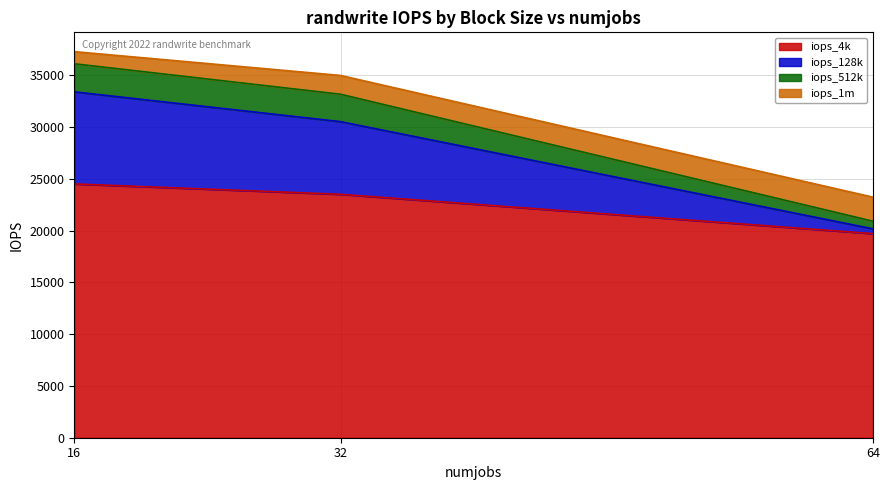

Which has a higher value, 32 or 16?

16